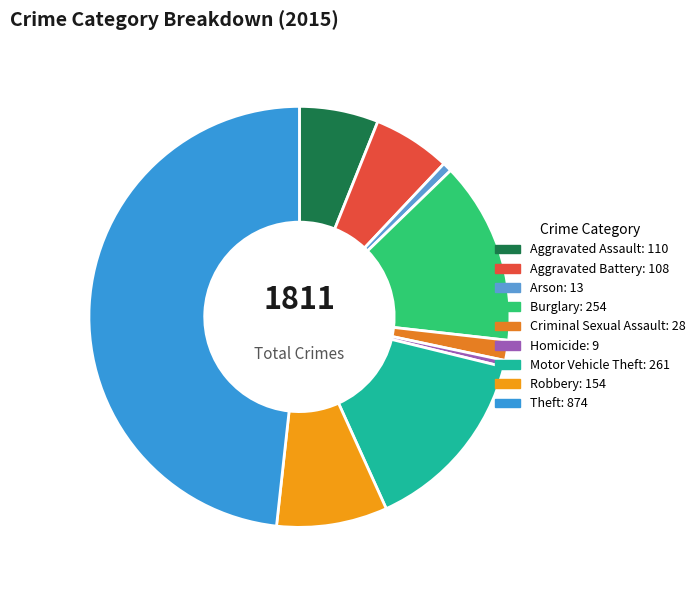

Is the sum of Aggravated Battery and Theft greater than half?

Yes